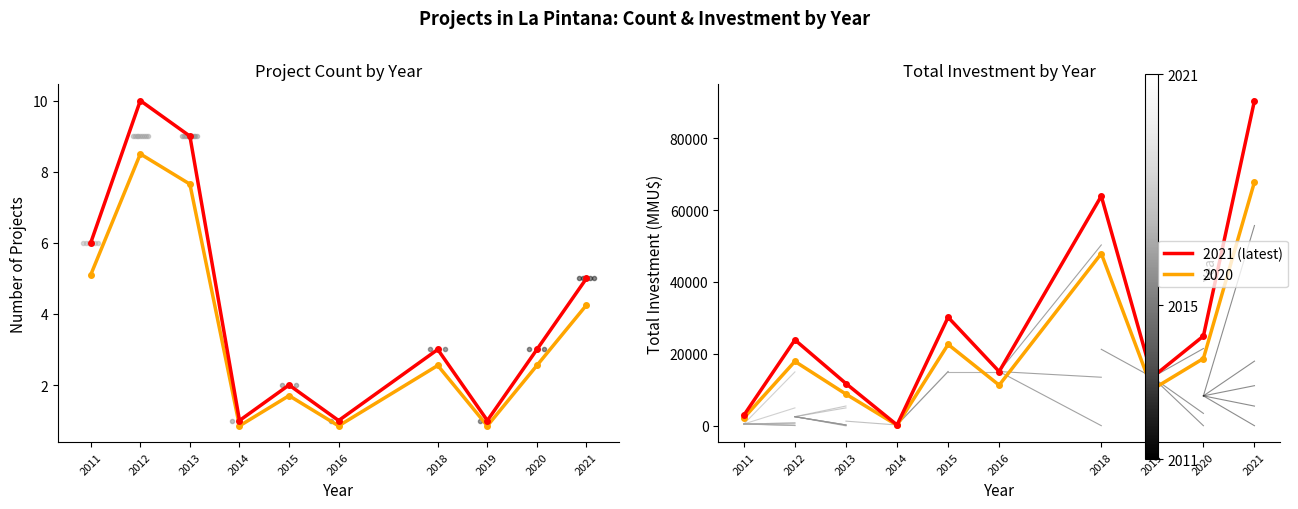

What value does the Total Investment series have at 2014?

250.0